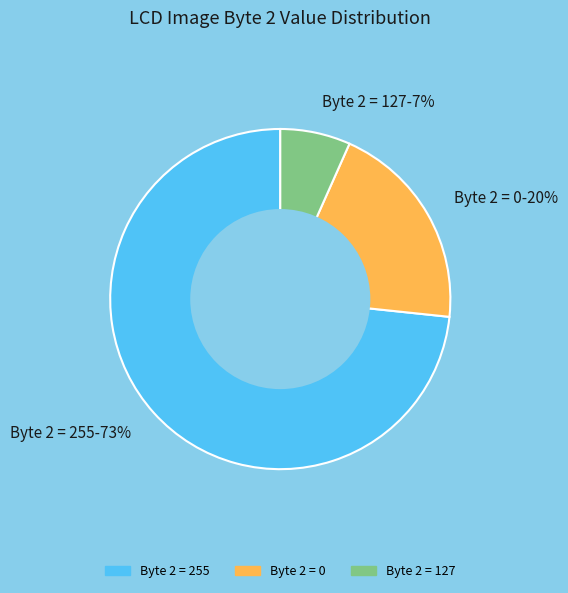

To the nearest percent, what is the average slice percentage?

33%